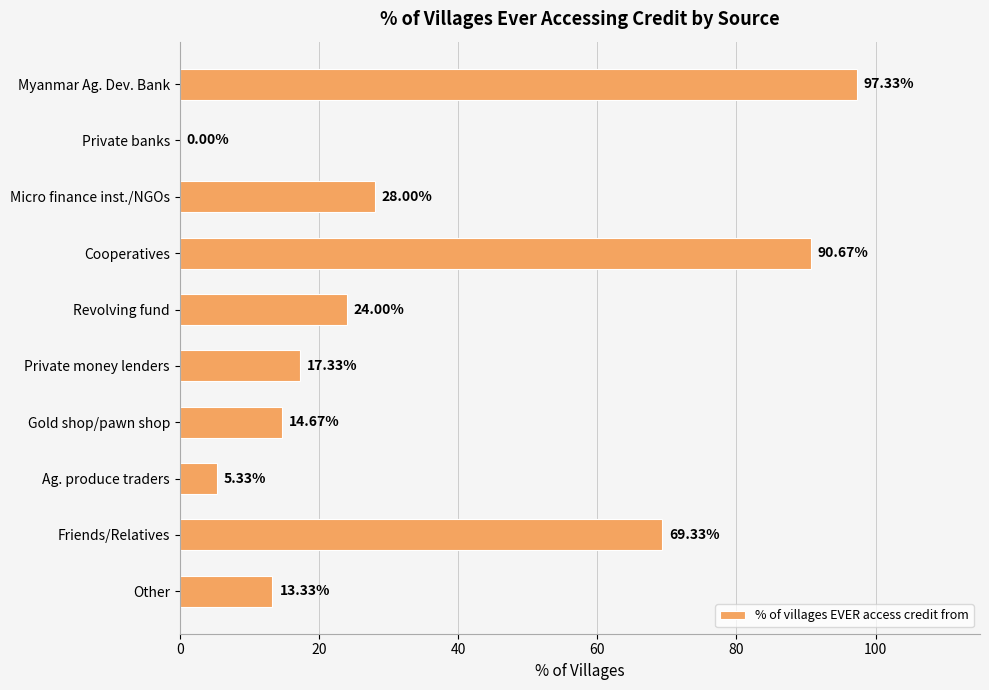

Approximately how many times larger is the value at Cooperatives compared to Myanmar Ag. Dev. Bank?

0.9